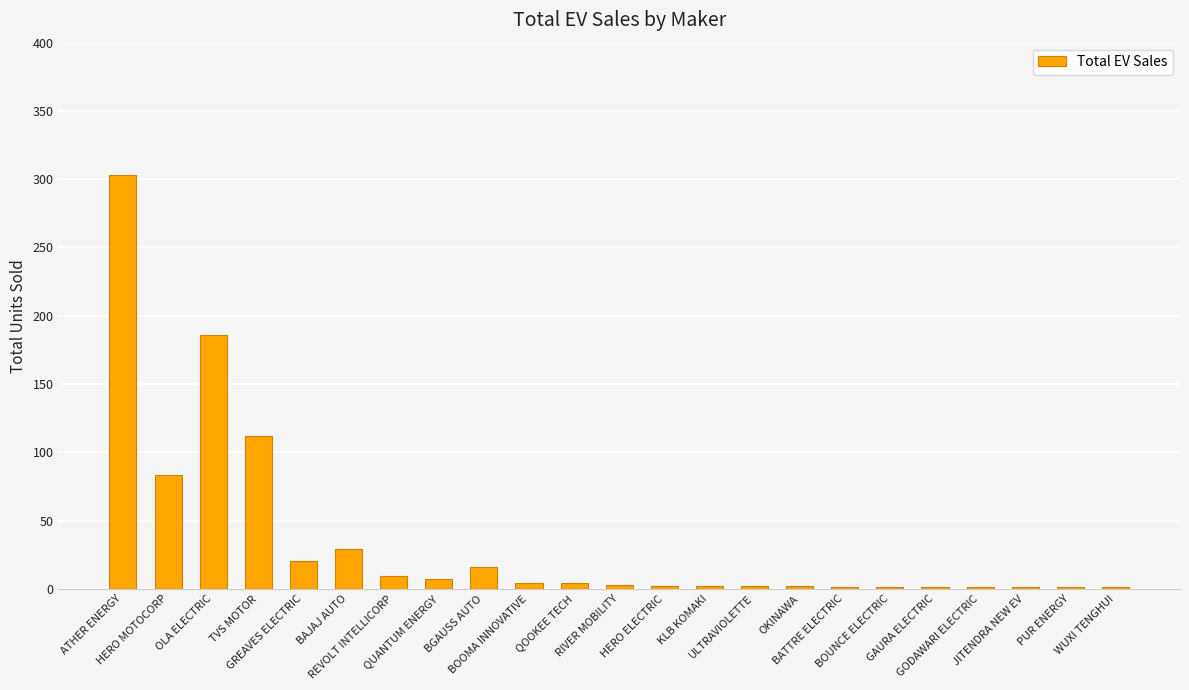

True or false: the data shows 1 at WUXI TENGHUI.

True